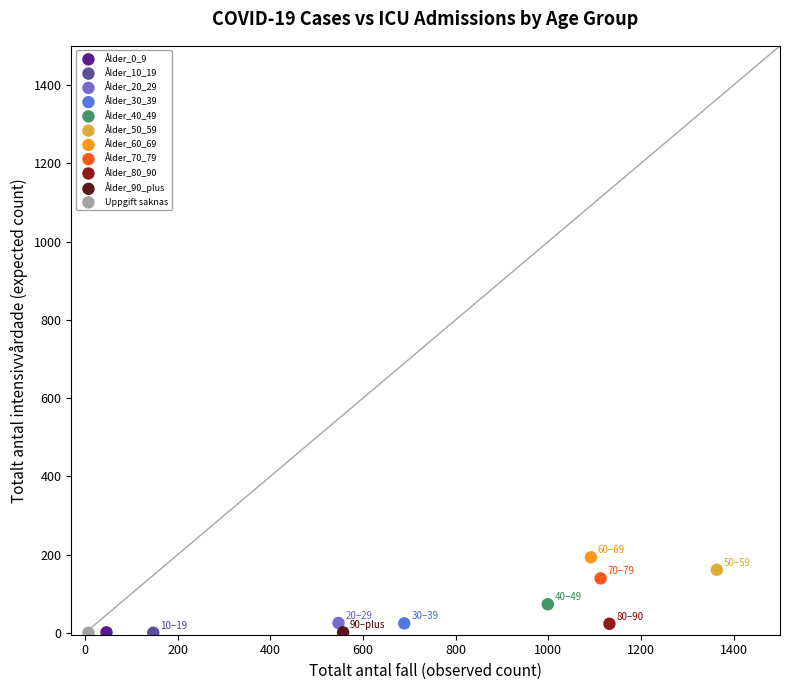

What are all the series names shown in the legend?

Ålder_0_9, Ålder_10_19, Ålder_20_29, Ålder_30_39, Ålder_40_49, Ålder_50_59, Ålder_60_69, Ålder_70_79, Ålder_80_90, Ålder_90_plus, Uppgift saknas